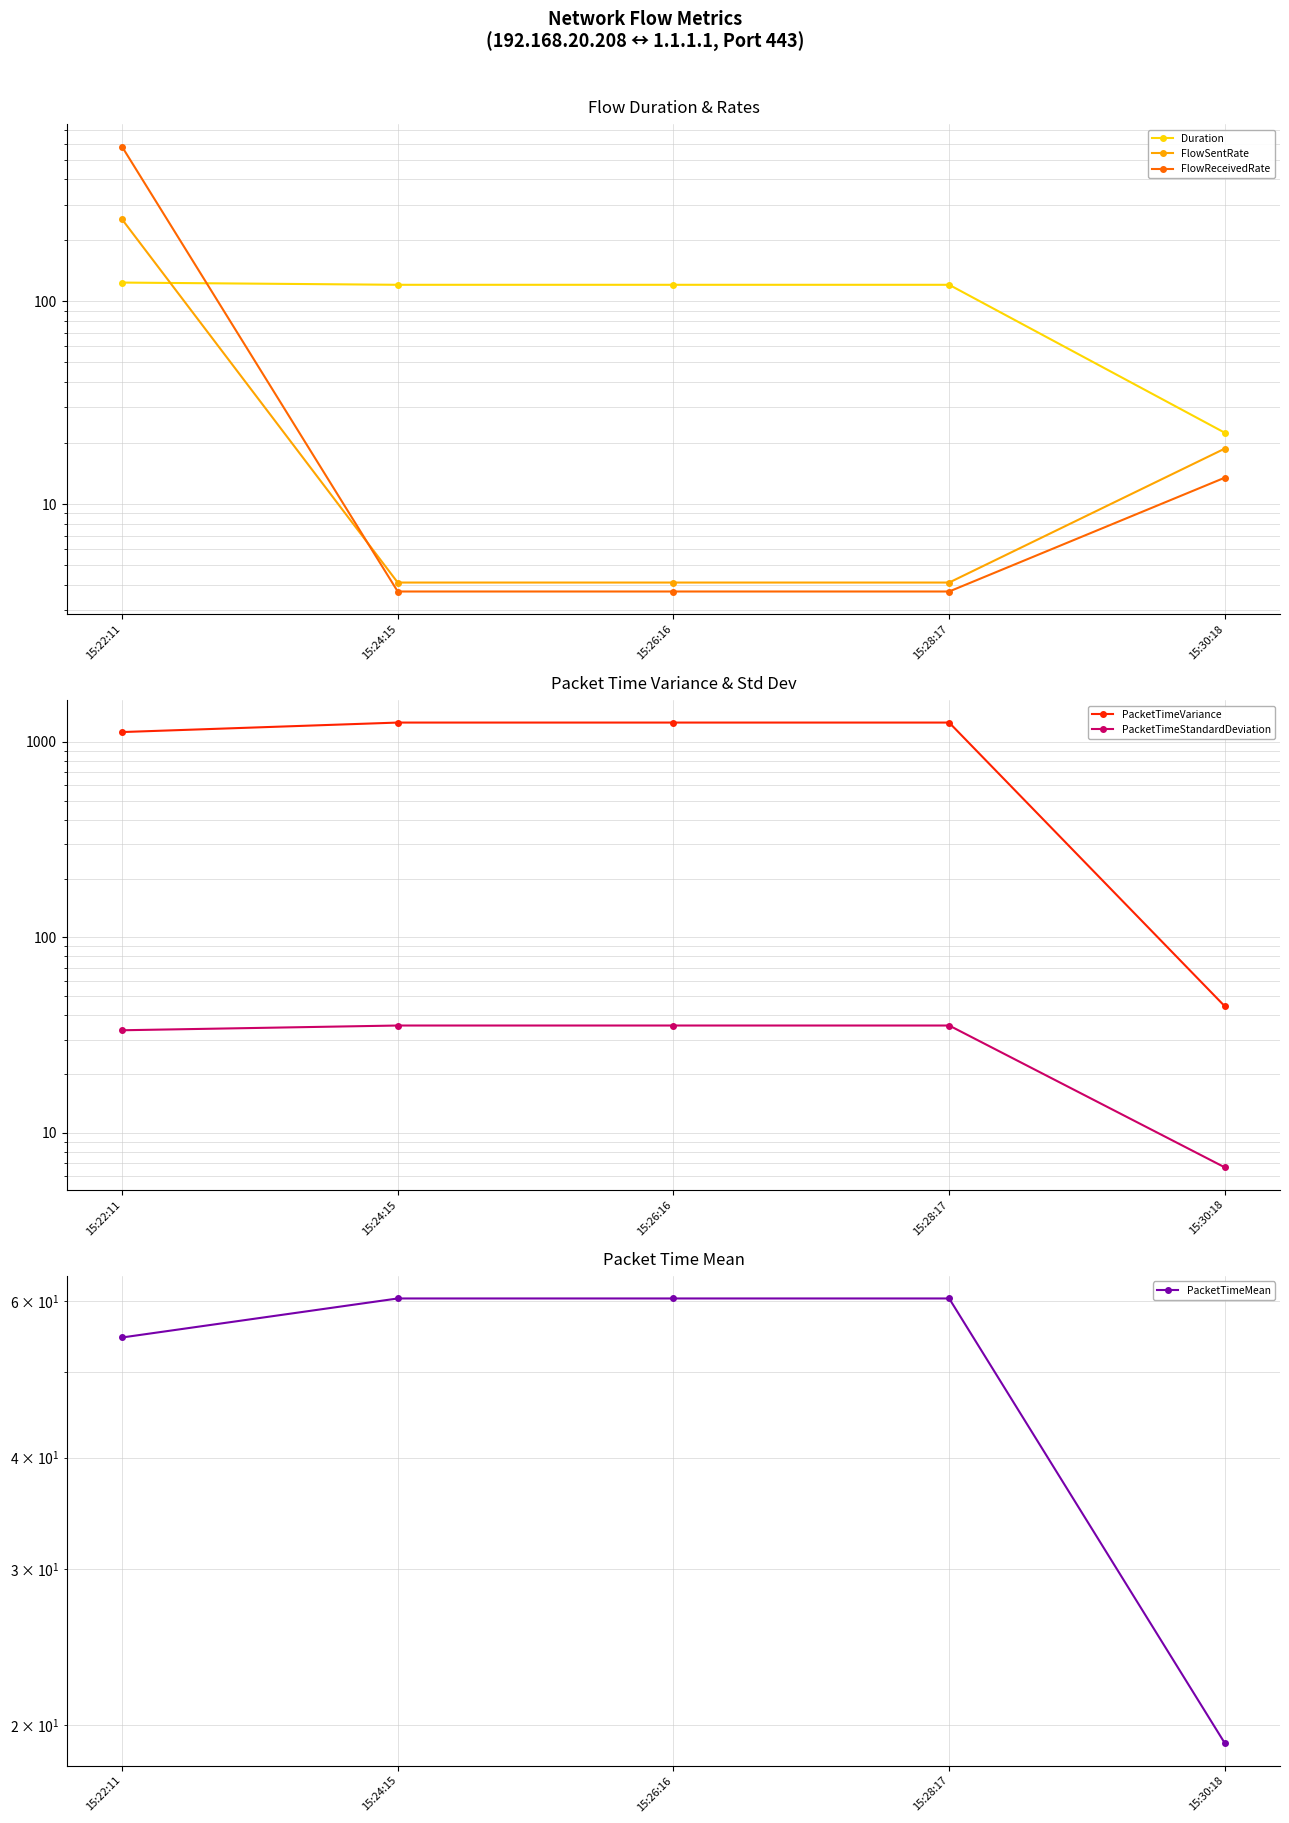

How many lines are shown in the chart?

6